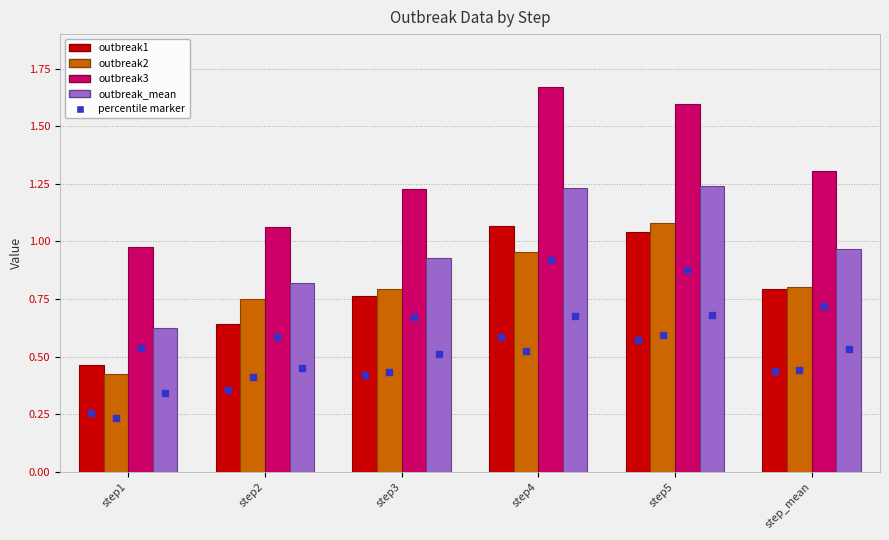

The outbreak3 series shows 1.6 at step5. True or false?

True